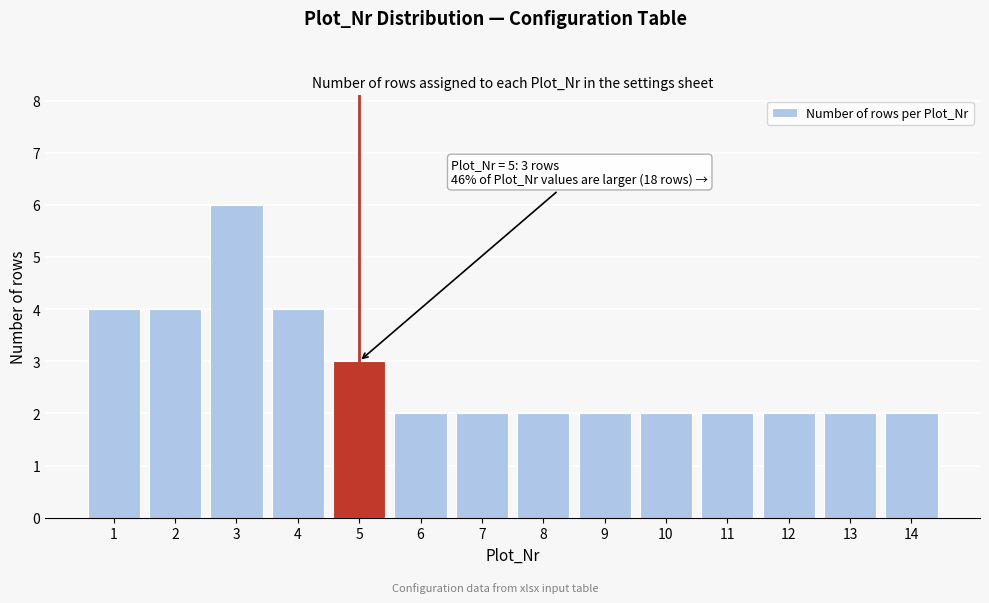

Reading left to right, extract all data points from this chart.

4	4	6	4	3	2	2	2	2	2	2	2	2	2